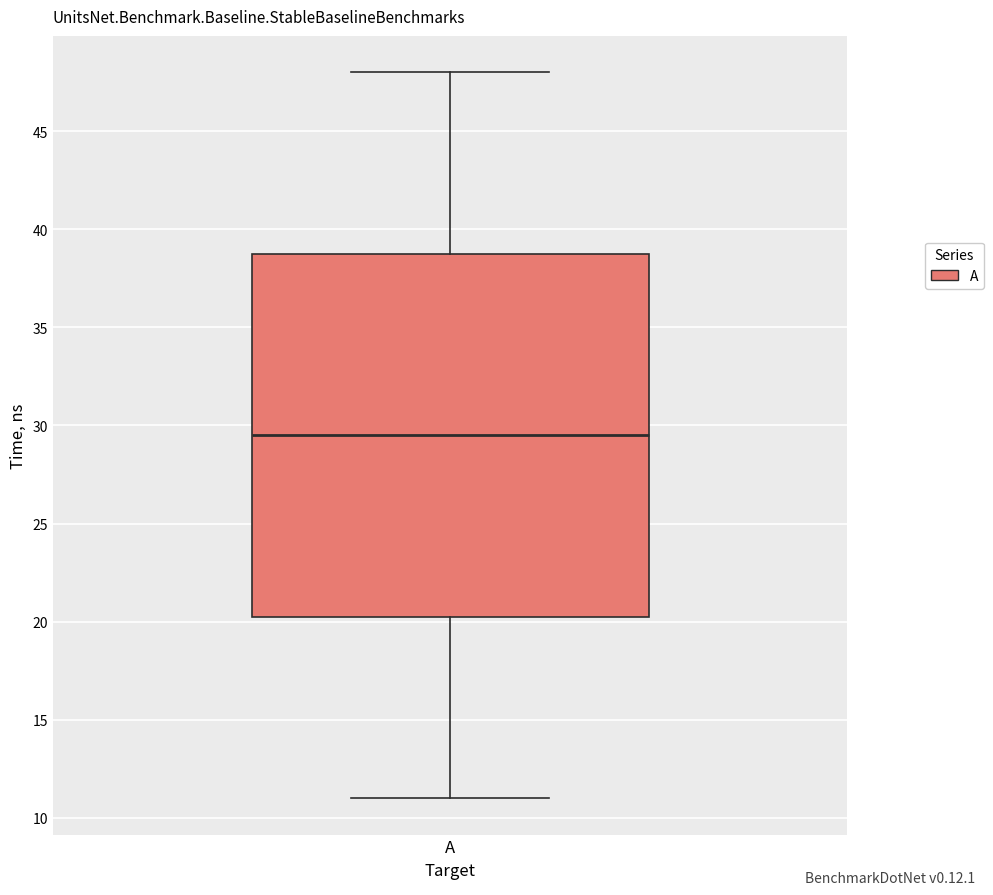

Read this box plot against the y-axis: the position of the median line, the range covered by the box, and the ends of both whiskers. The values are not printed on the chart, so give them approximately, as read against the axis.

median 29.5, box 20.5 to 39.0, whiskers 11.0 to 48.0